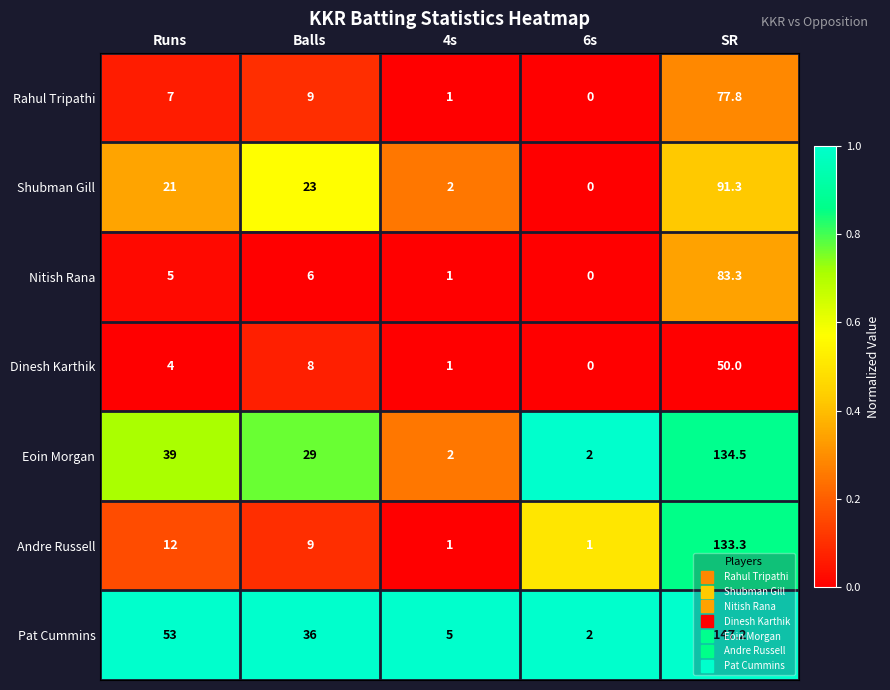

Is it true that Eoin Morgan equals 39.0 at Runs?

True